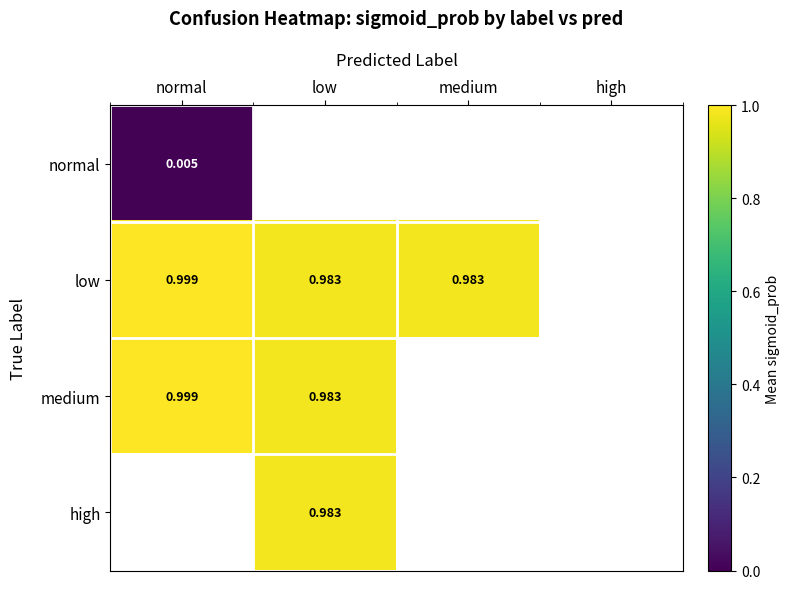

Rank the categories by normal value from lowest to highest.

normal, low, medium, high